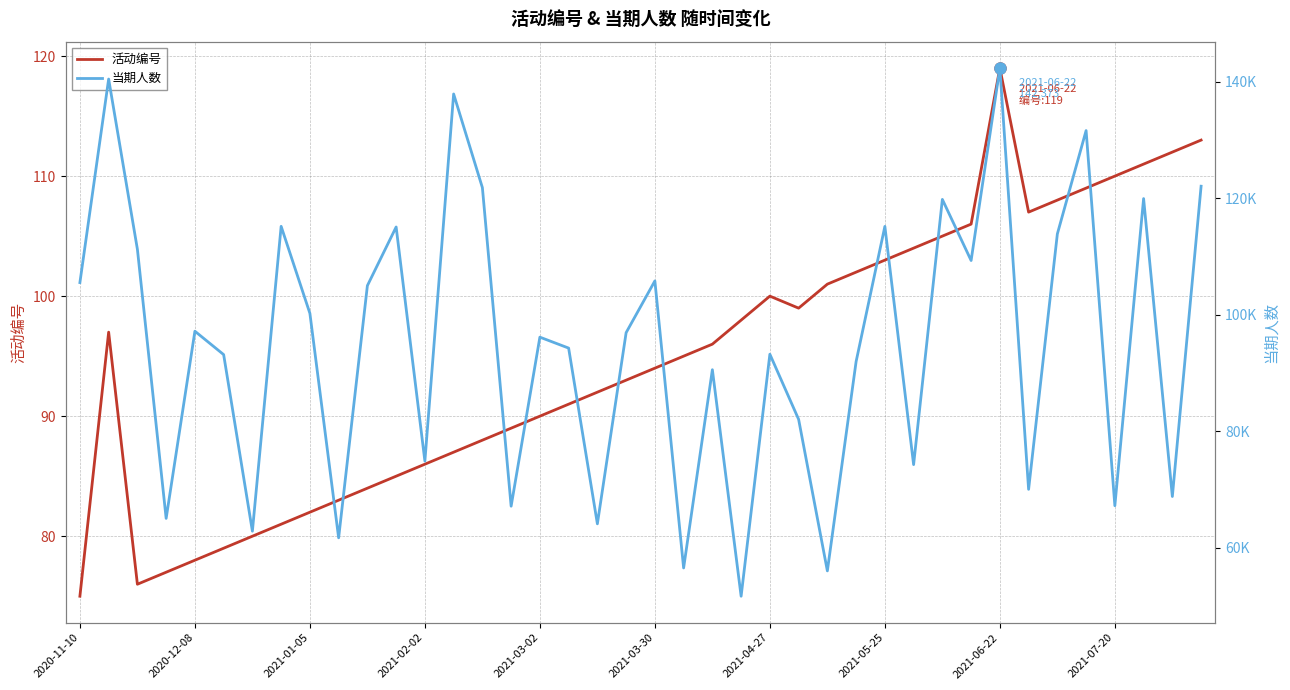

Reading left to right, what are all the values shown in this chart?

活动编号: 75	97	76	77	78	79	80	81	82	83	84	85	86	87	88	89	90	91	92	93	94	95	96	98	100	99	101	102	103	104	105	106	119	107	108	109	110	111	112	113
当期人数: 105551	140490	111269	65068	97199	93184	62873	115205	100265	61733	105022	115091	74900	137928	121850	67162	96179	94303	64134	96951	105834	56559	90591	51706	93251	82074	56056	91995	115192	74300	119826	109338	142373	70057	113900	131643	67243	119968	68826	122093